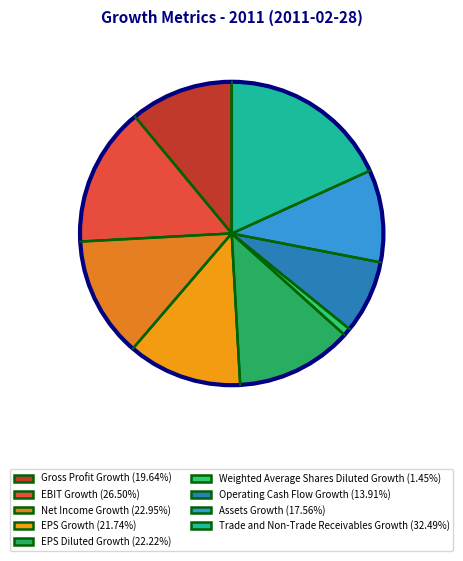

The Operating Cash Flow Growth slice represents 8% of the pie. True or false?

True